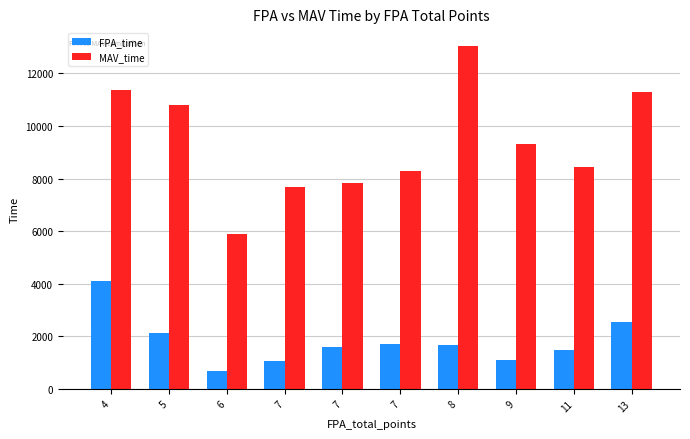

How many distinct data groups are displayed?

2